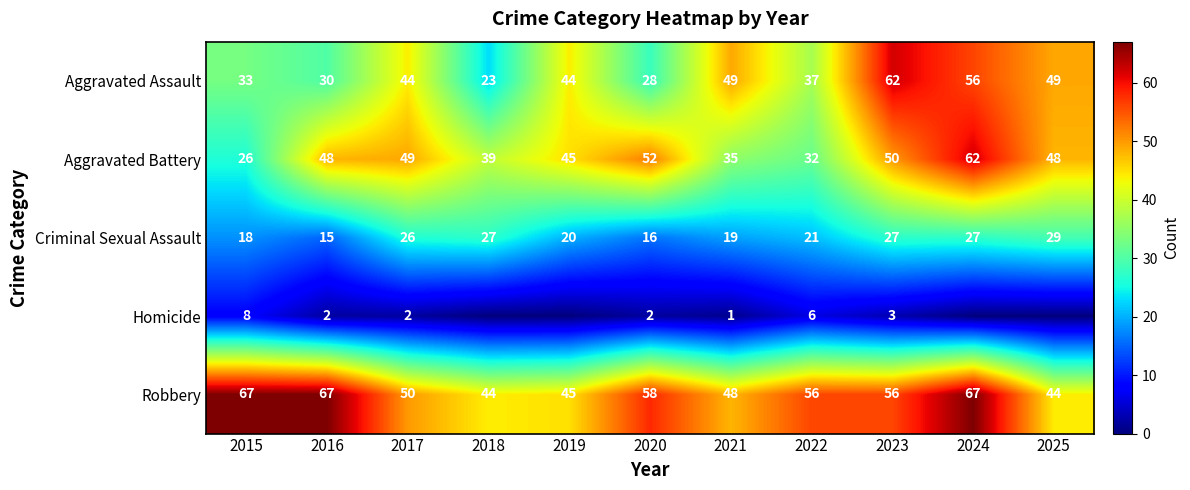

What is the total value across all series at 2015?

152